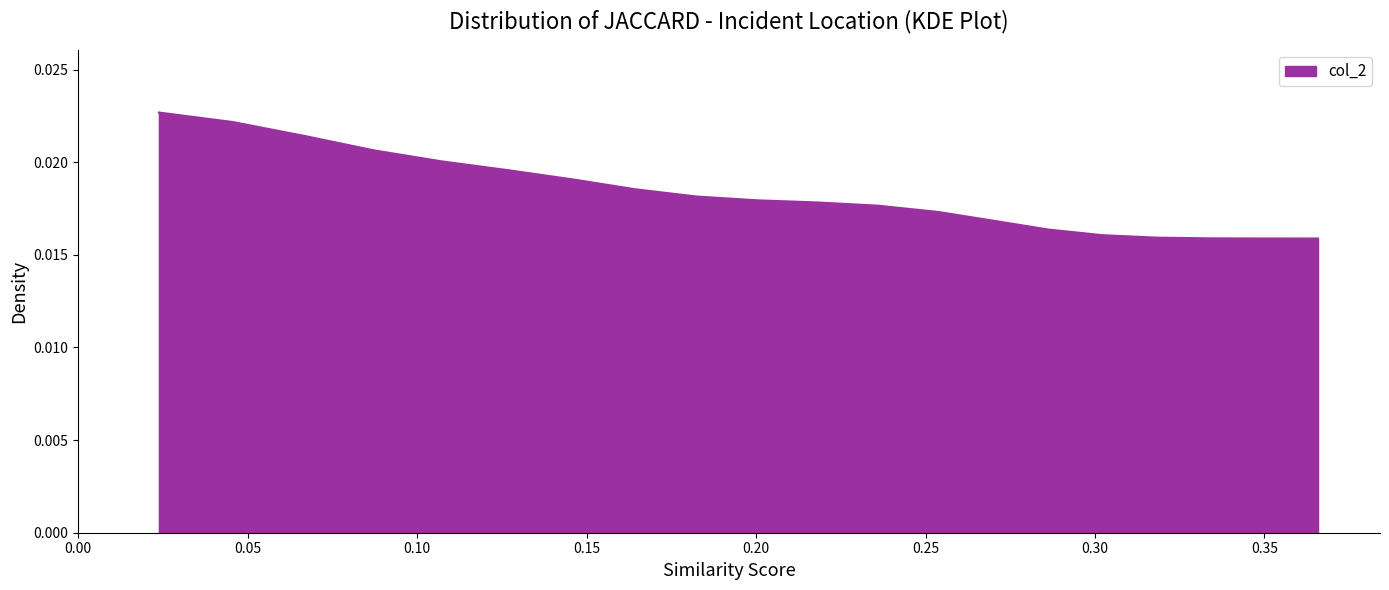

Does the chart have visible grid lines?

No